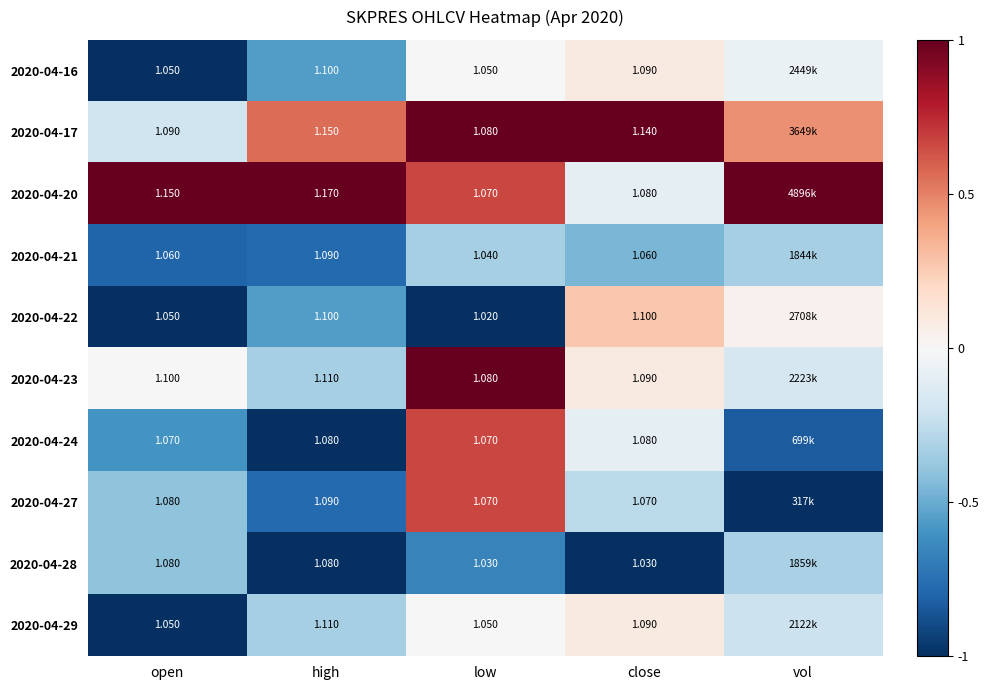

Is the value of 2020-04-28 at open greater than the value of 2020-04-23 at close?

No